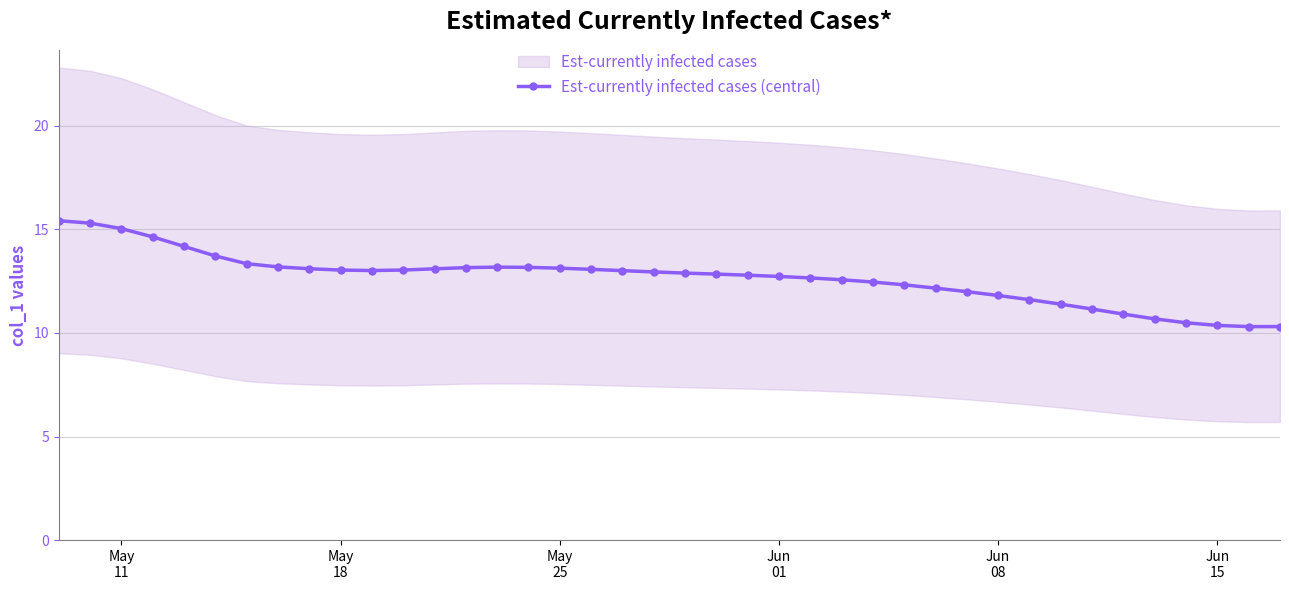

True or false: Est-currently infected cases (central) has more than 0 interior local peaks.

True